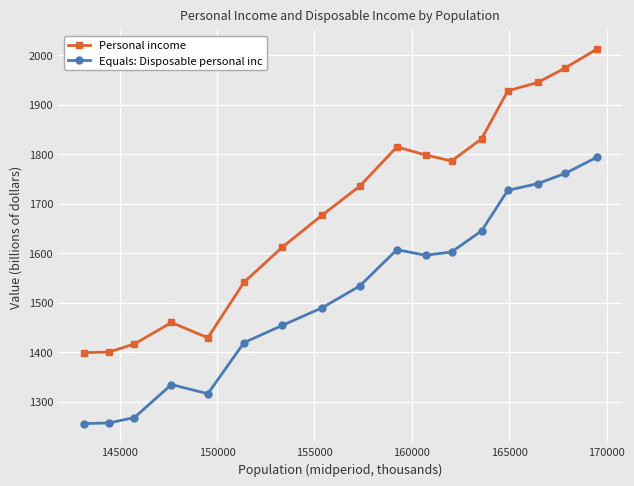

What is the difference between the maximum and minimum values in the Personal income series?

613.1